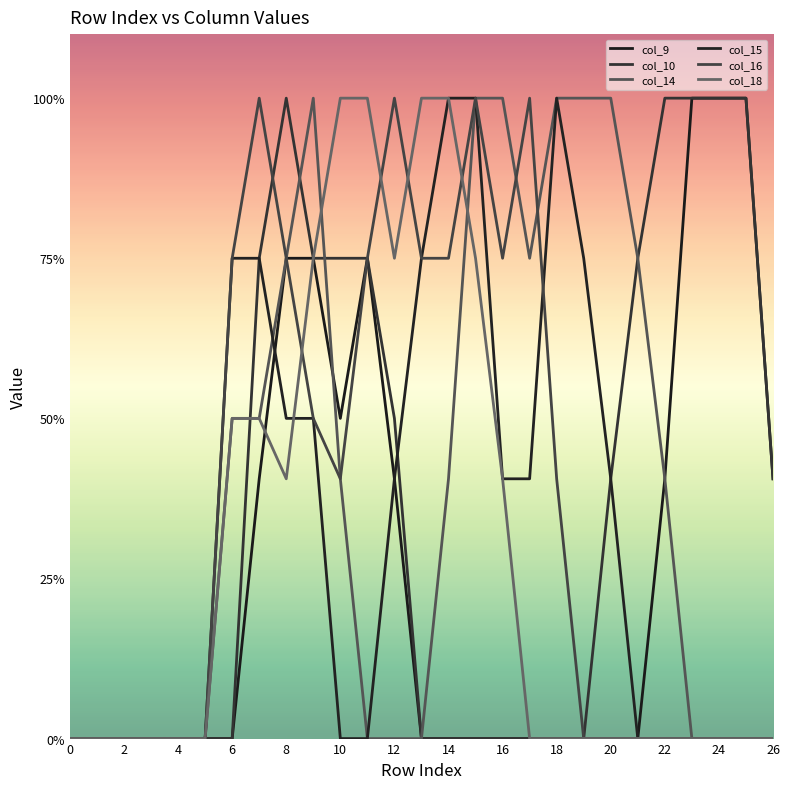

Is this an area chart (filled region under the line)?

No